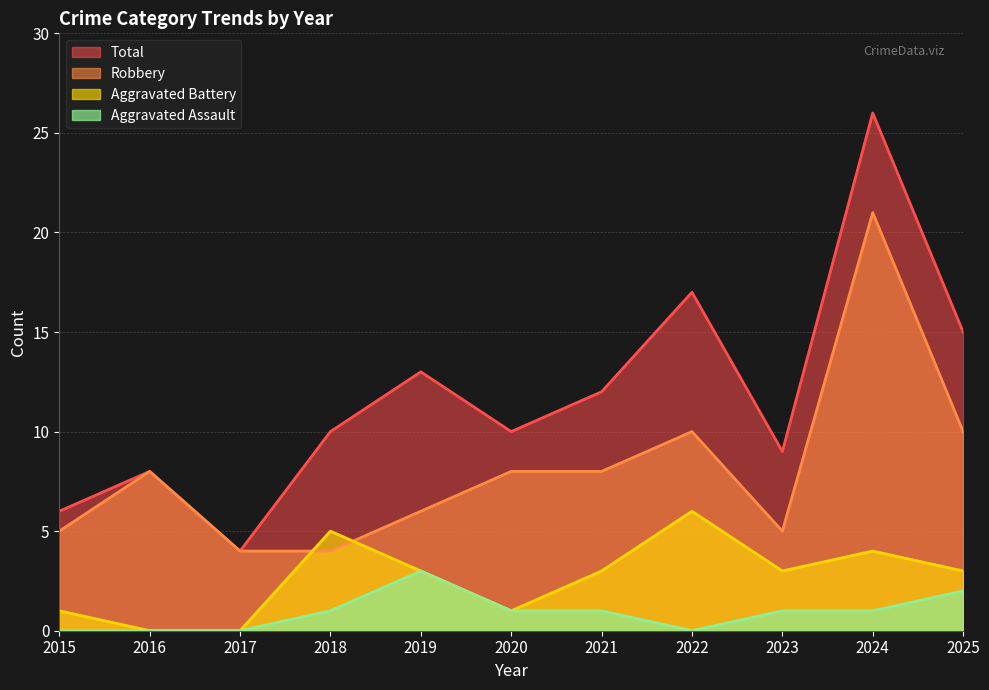

Is it true that Total equals 2 at 2016?

False